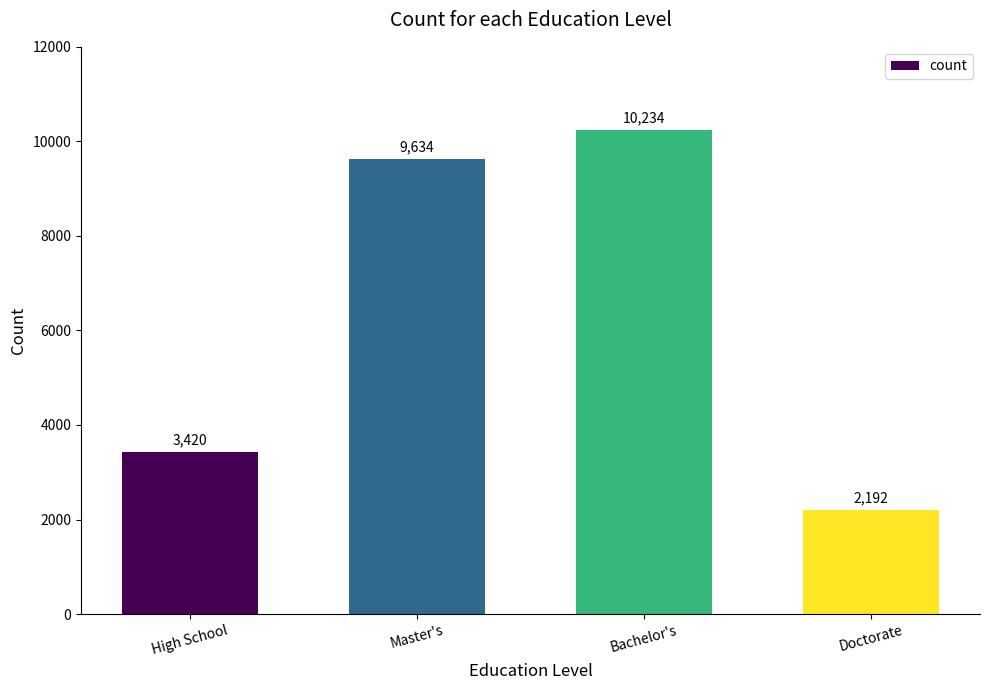

What is the greatest value displayed?

10234